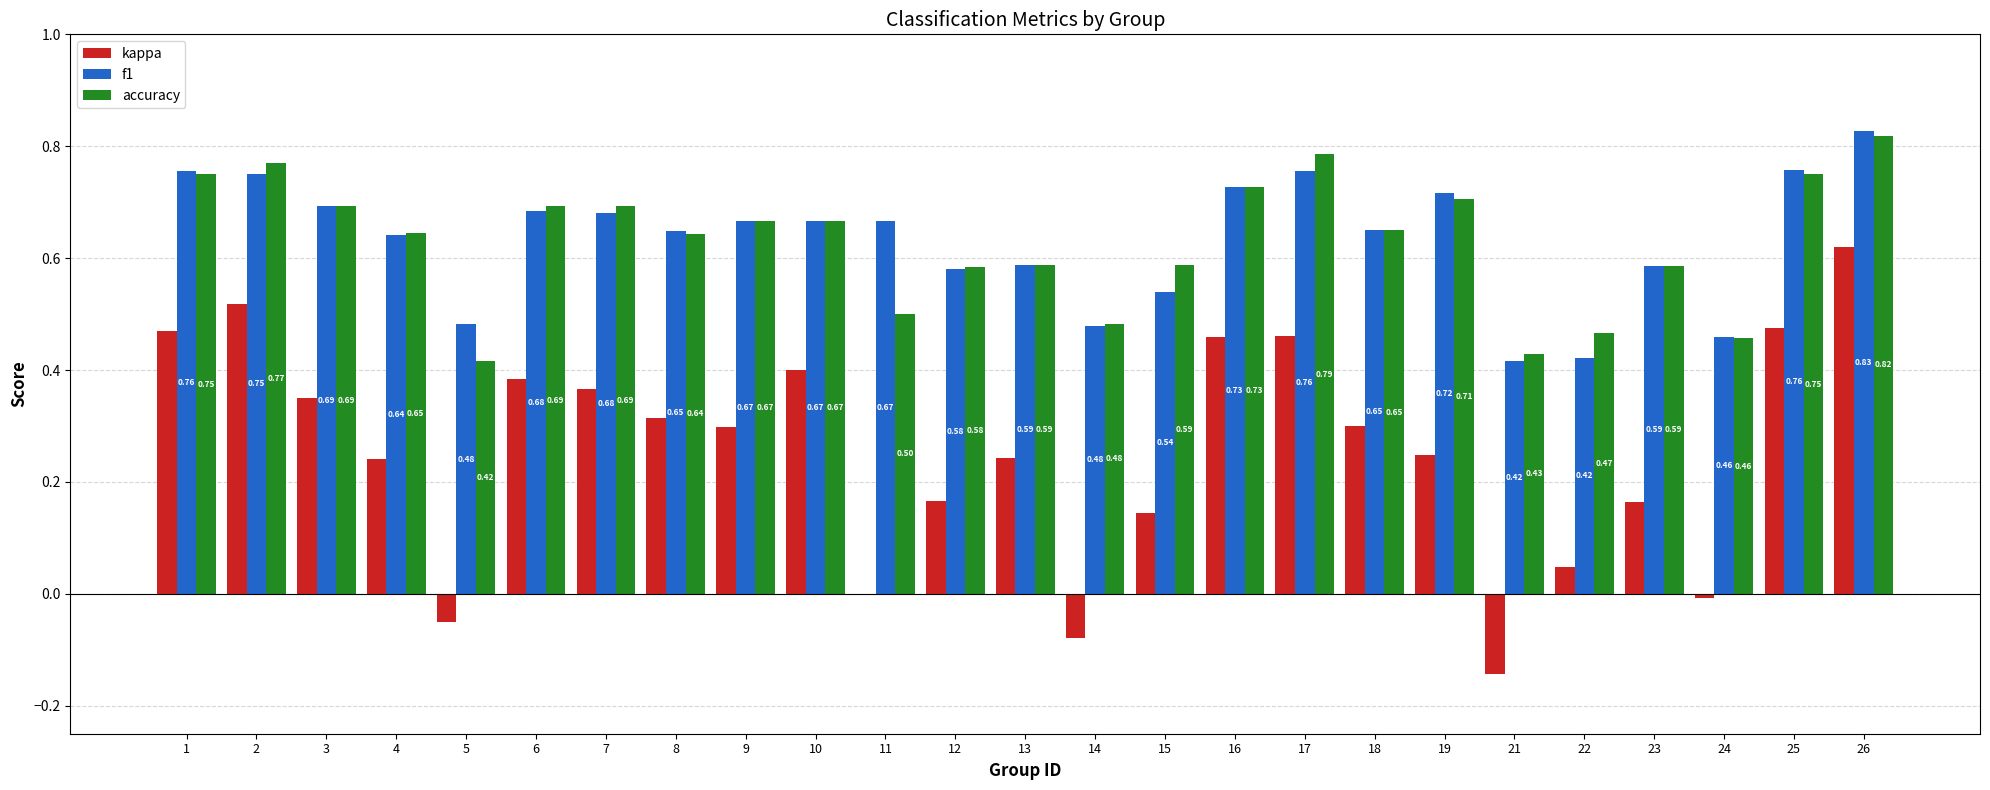

The kappa series shows 0.2 at 11. True or false?

False